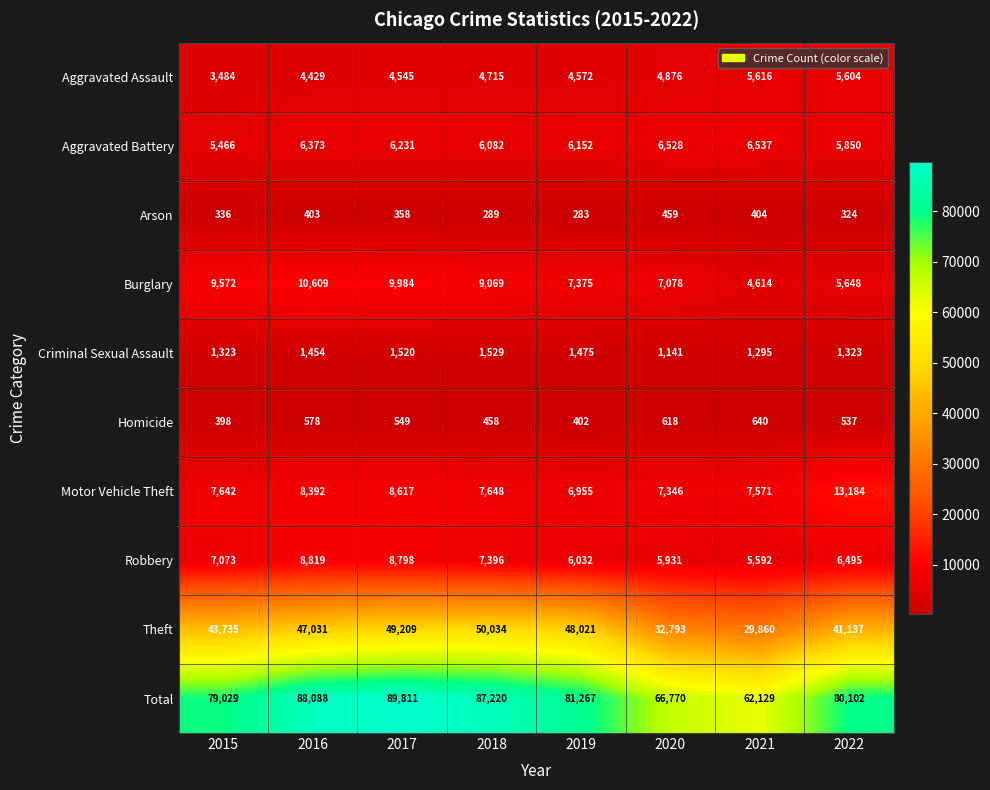

What is the total value across all series at 2018?

174440